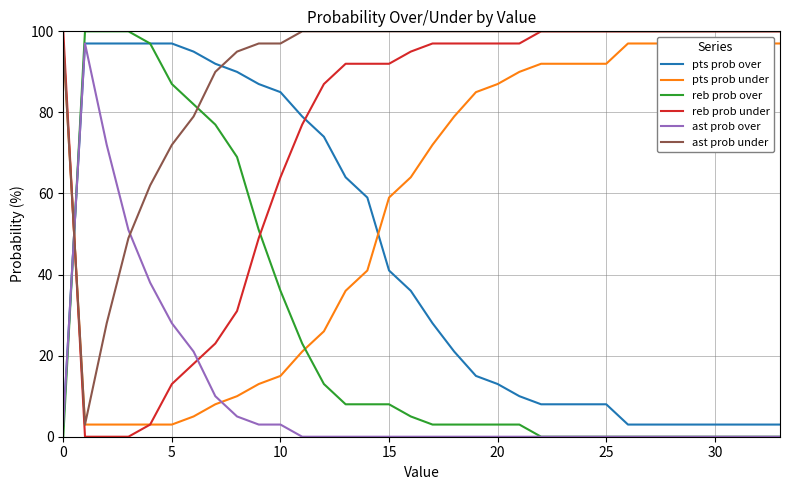

What is the highest value of the pts prob over series?

97